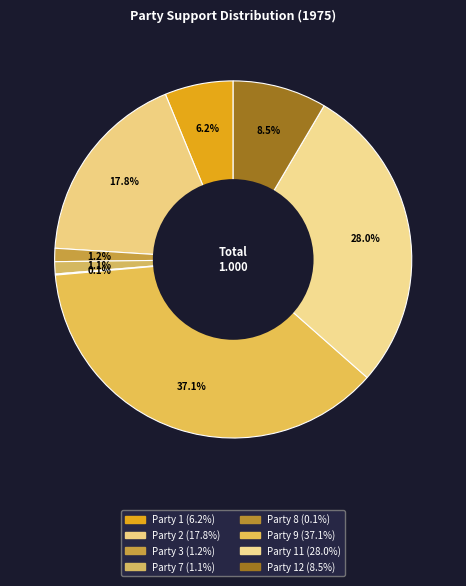

Rank the categories by value from lowest to highest.

Party 8, Party 7, Party 3, Party 1, Party 12, Party 2, Party 11, Party 9